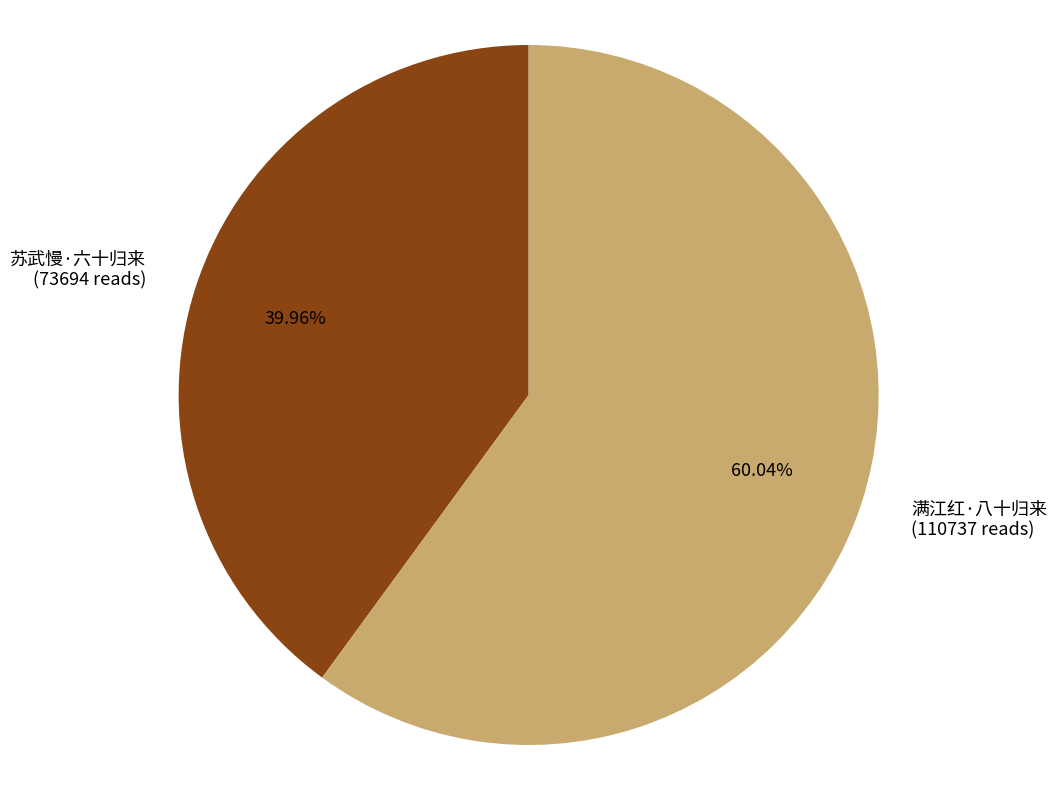

How many slices are in this pie chart?

2